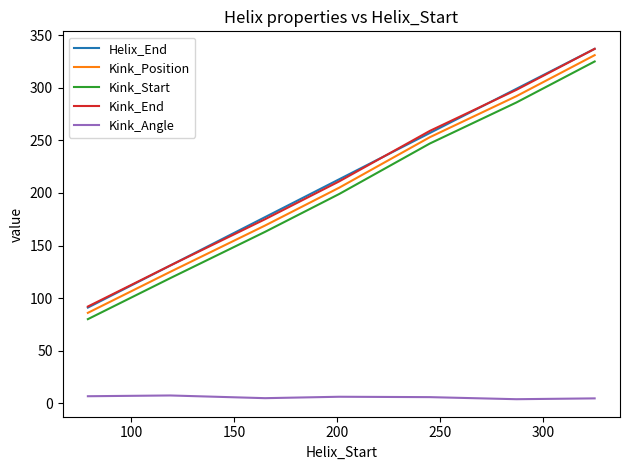

Which series has the largest range (max minus min)?

Helix_End